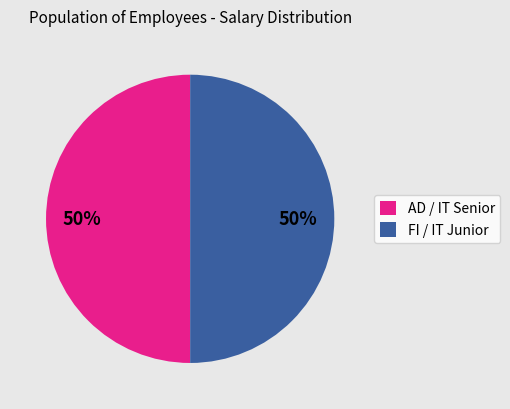

How many segments does this pie chart have?

2